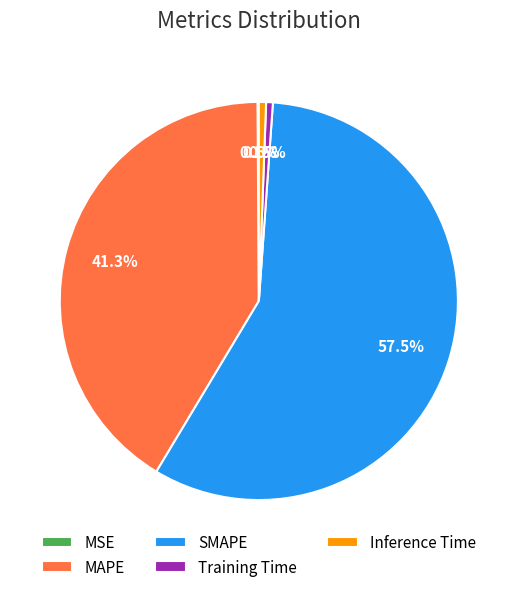

Approximately how many times larger is the value at MAPE compared to SMAPE?

0.7